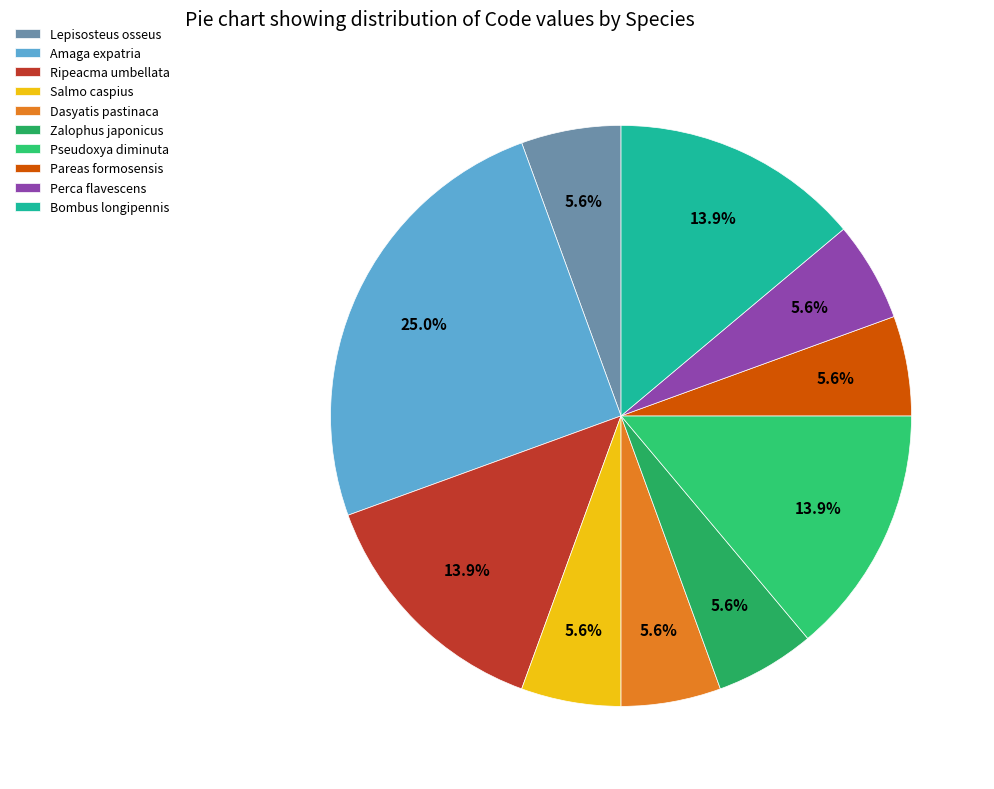

How many segments does this pie chart have?

10